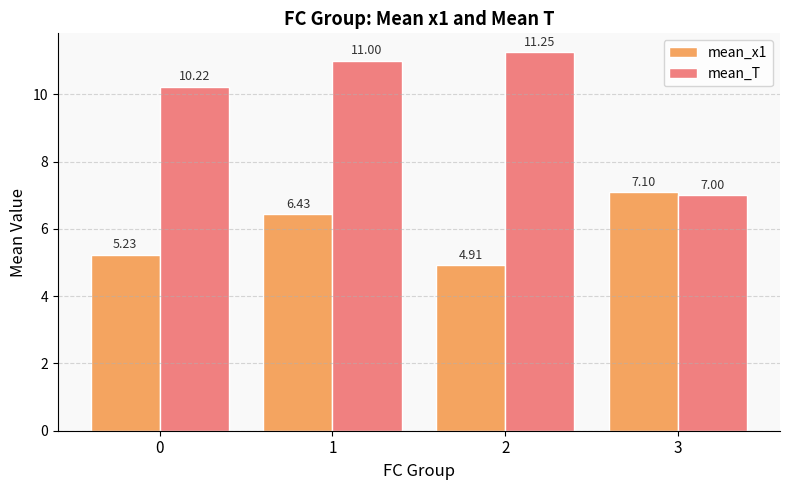

What is the difference between the second highest and second lowest values in the mean_x1 series?

1.2